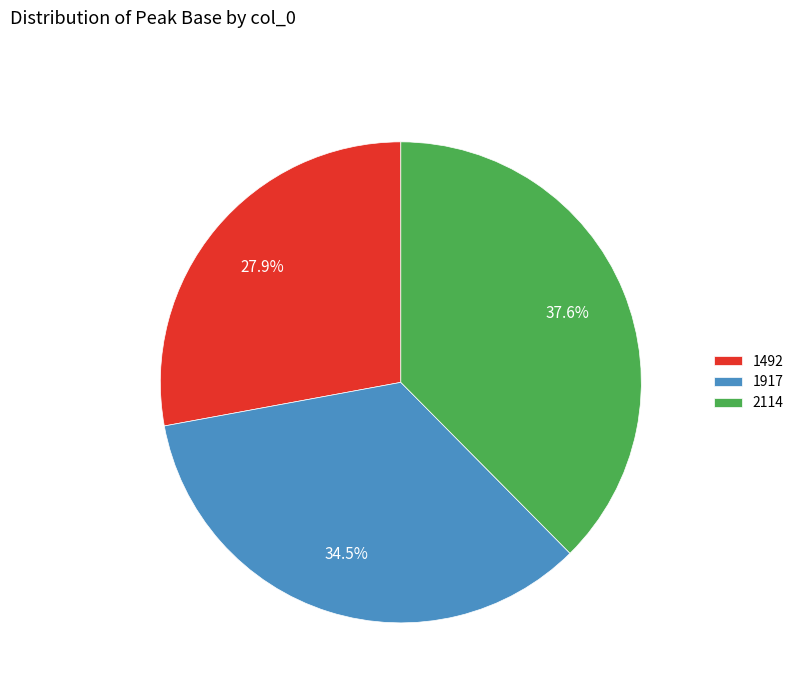

Does 1492 account for over 50% of the chart?

No